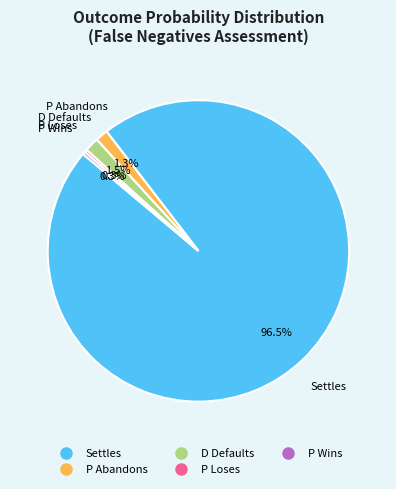

Is P Loses the majority of the pie?

No